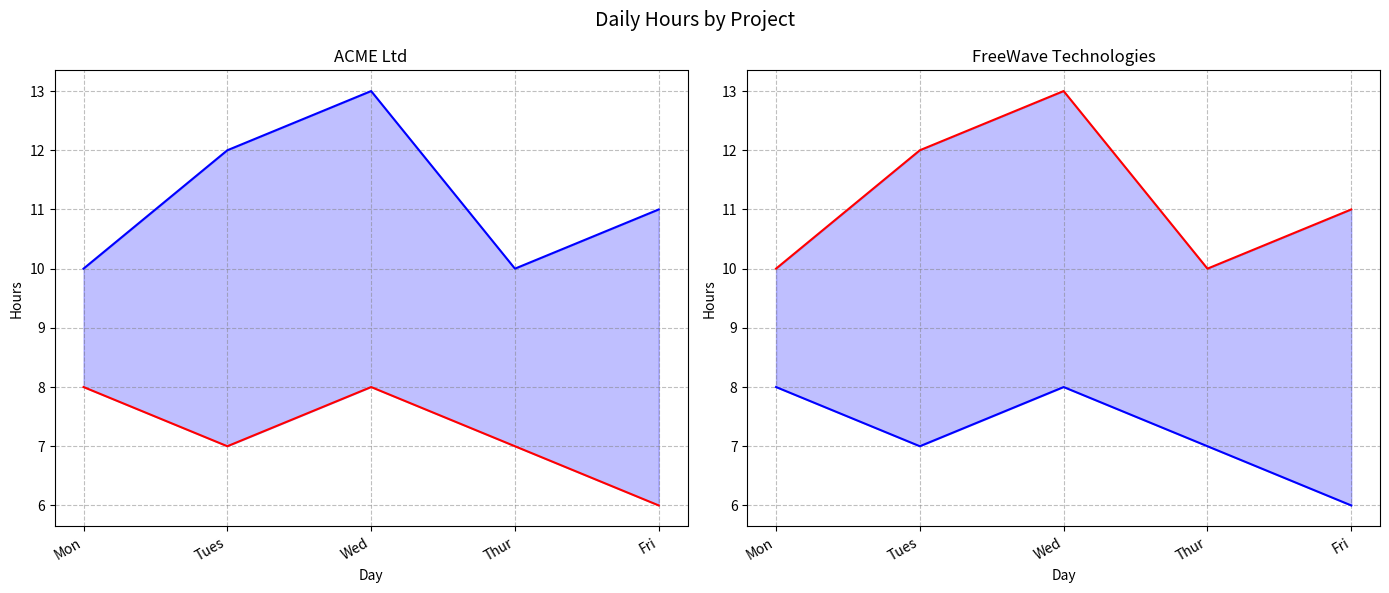

Which series has the widest spread of values?

FreeWave Technologies (QA Testing)